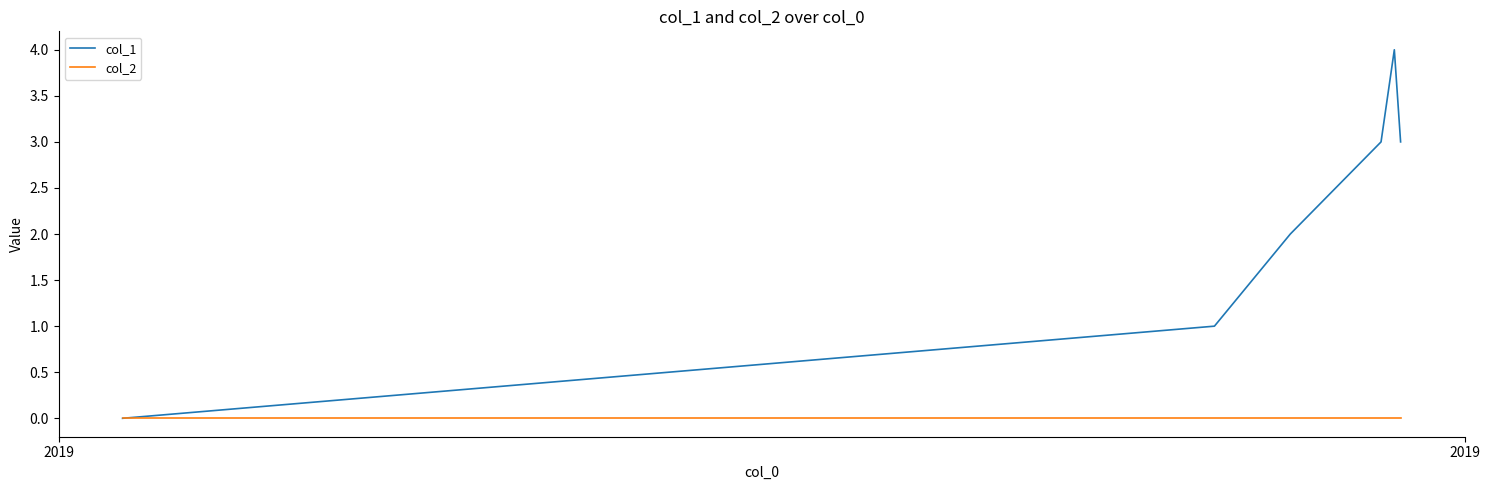

Which series has the largest total across all categories?

col_1